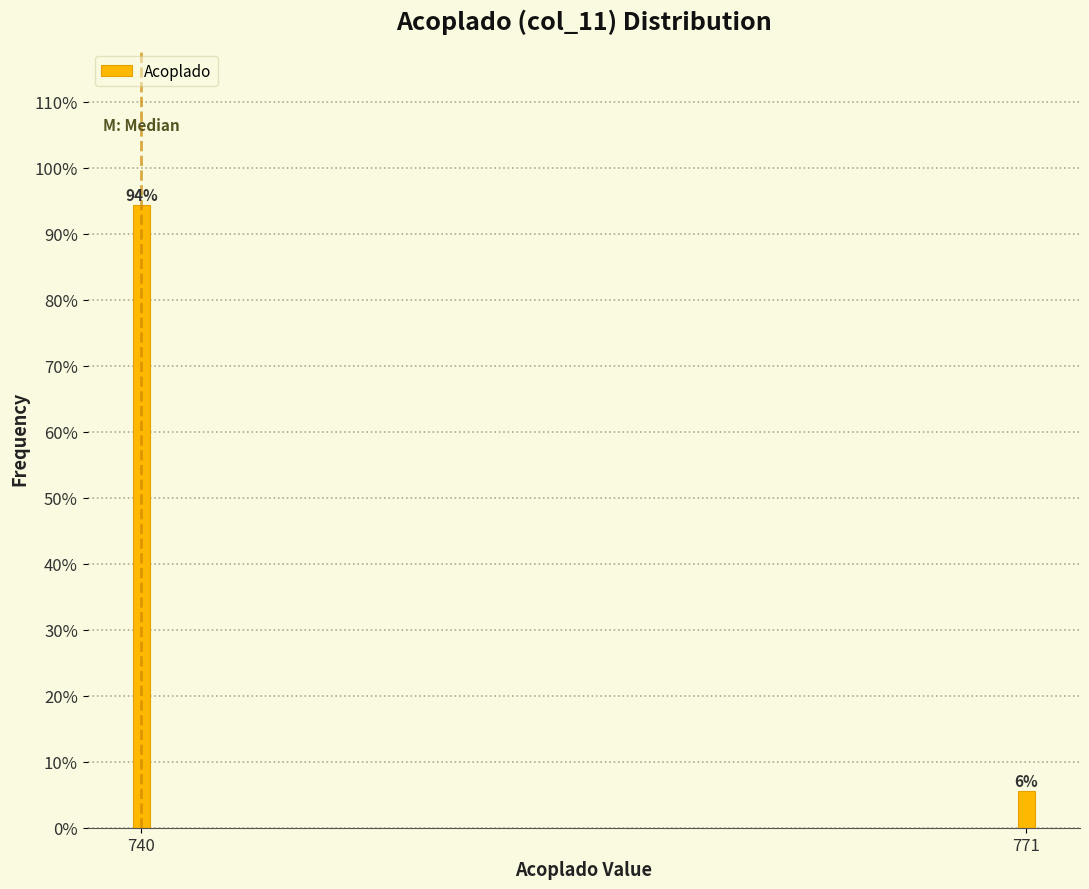

Rank the categories by value from lowest to highest.

771, 740